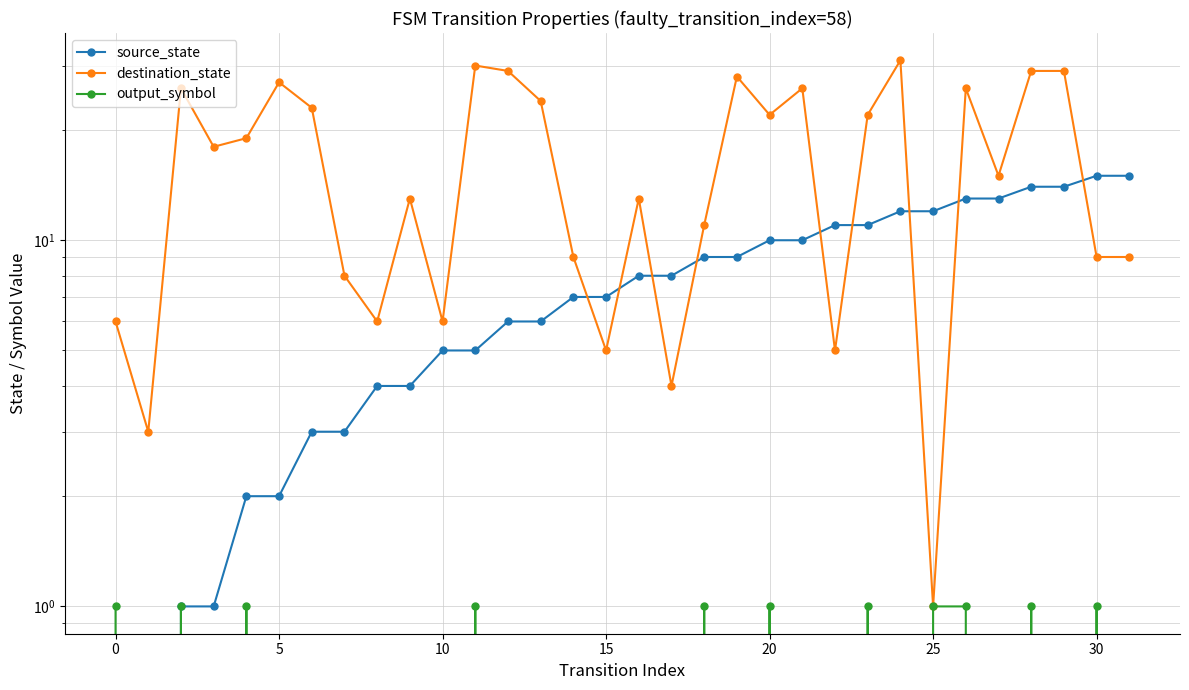

Reading right to left, what are all the values shown in this chart?

source_state: 15	15	14	14	13	13	12	12	11	11	10	10	9	9	8	8	7	7	6	6	5	5	4	4	3	3	2	2	1	1	0	0
destination_state: 9	9	29	29	15	26	1	31	22	5	26	22	28	11	4	13	5	9	24	29	30	6	13	6	8	23	27	19	18	26	3	6
output_symbol: 0	1	0	1	0	1	1	0	1	0	0	1	0	1	0	0	0	0	0	0	1	0	0	0	0	0	0	1	0	1	0	1